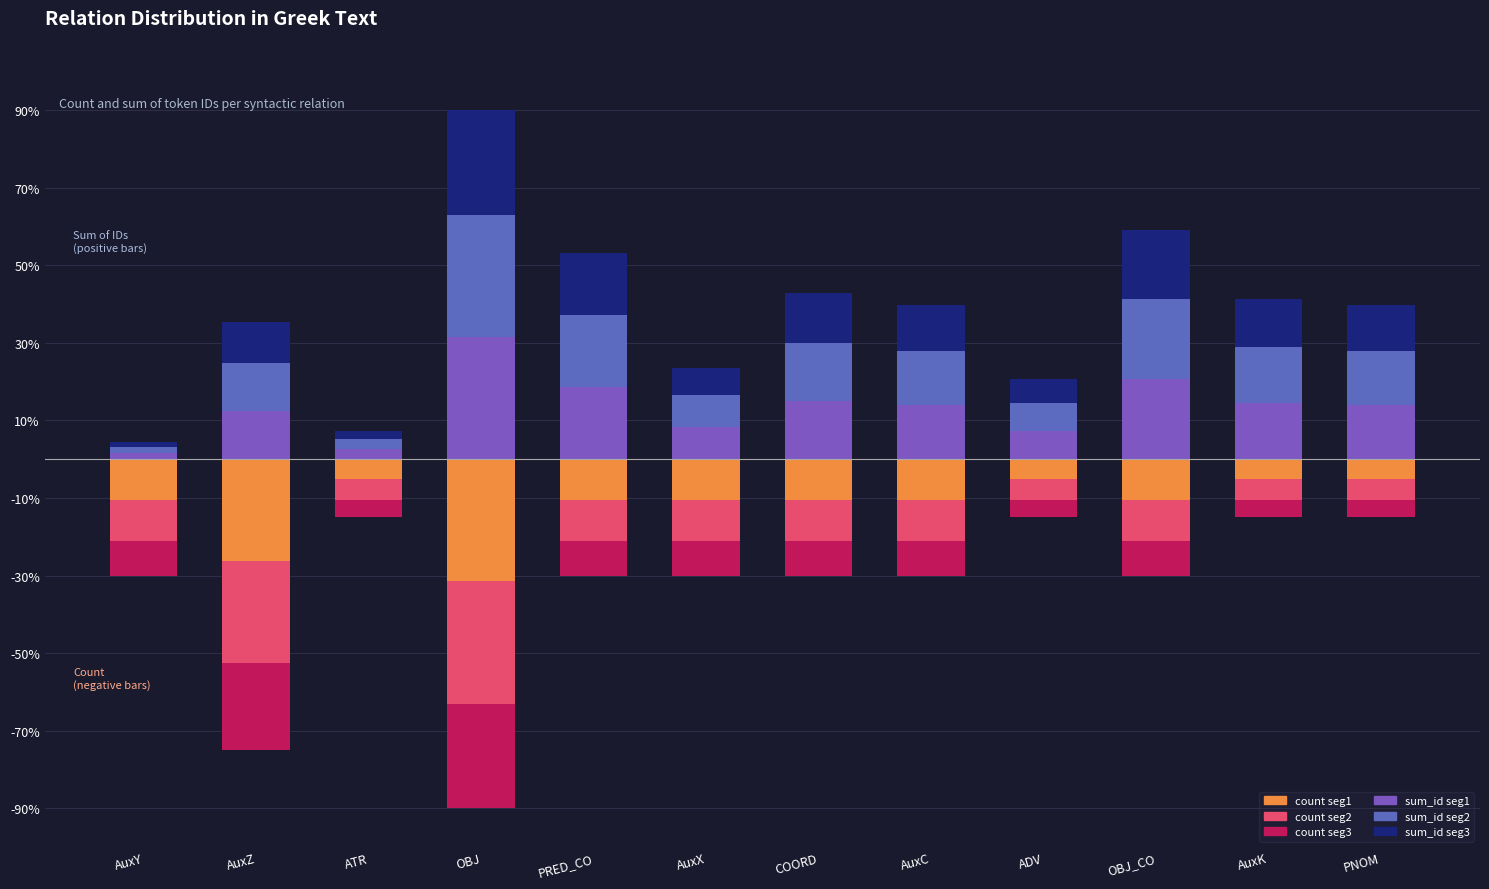

Count the number of data series in this chart.

6